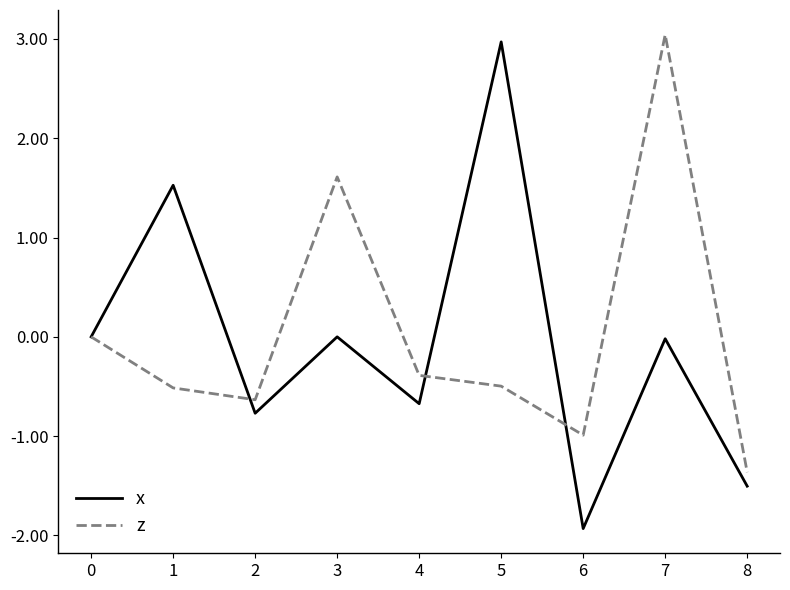

Is the value of x at 2 greater than the value of z at 4?

No